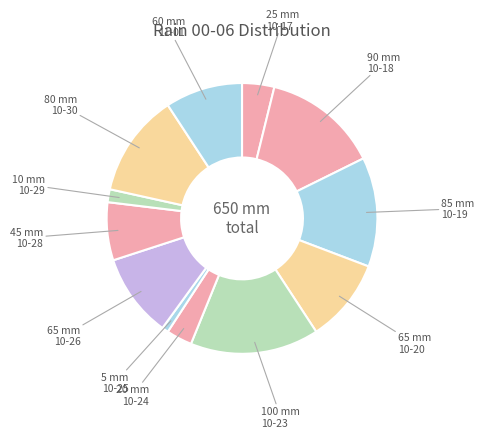

What is the largest slice in the pie chart?

10-23